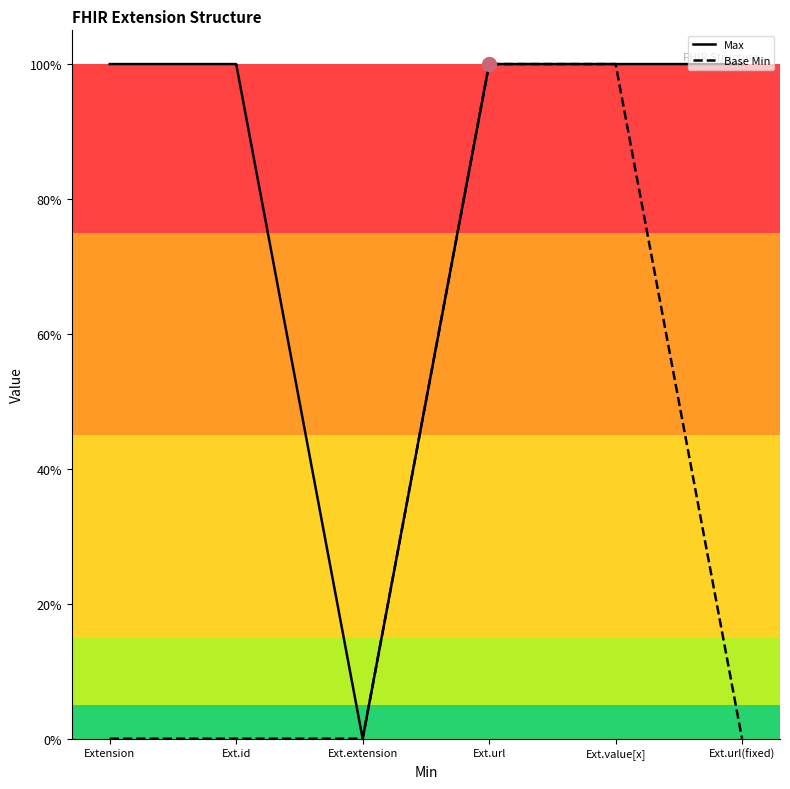

What is the maximum value for Base Min?

1